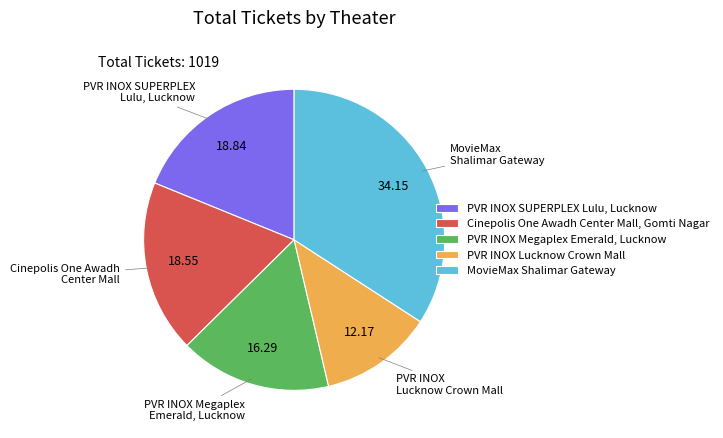

How many slices are in this pie chart?

5